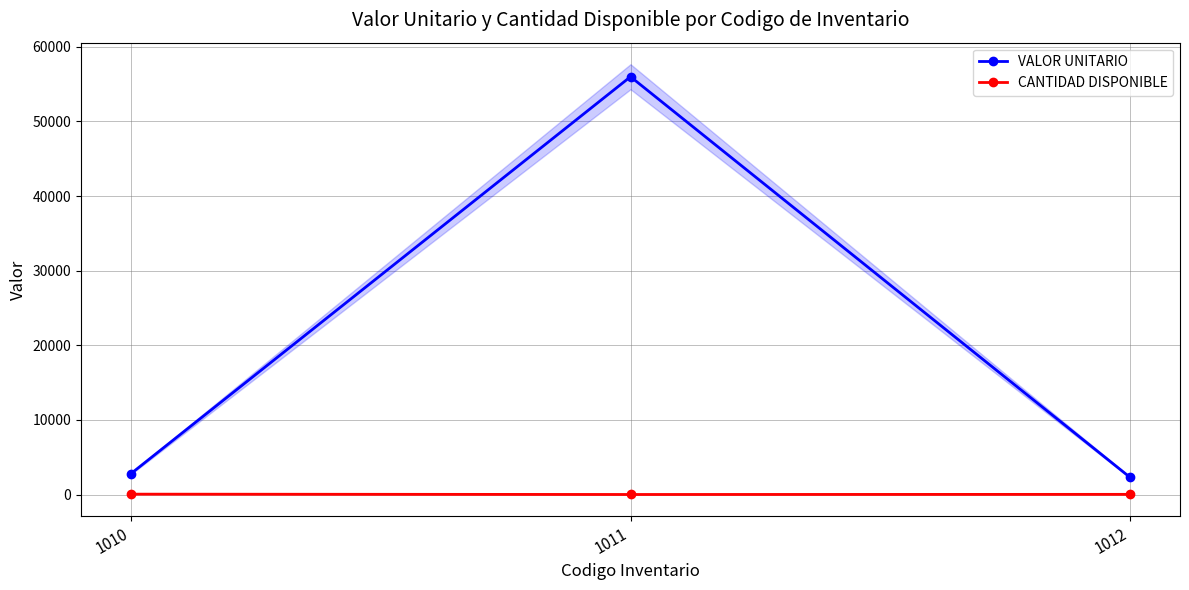

What is the value of the VALOR UNITARIO point at the 1st from the left?

2800